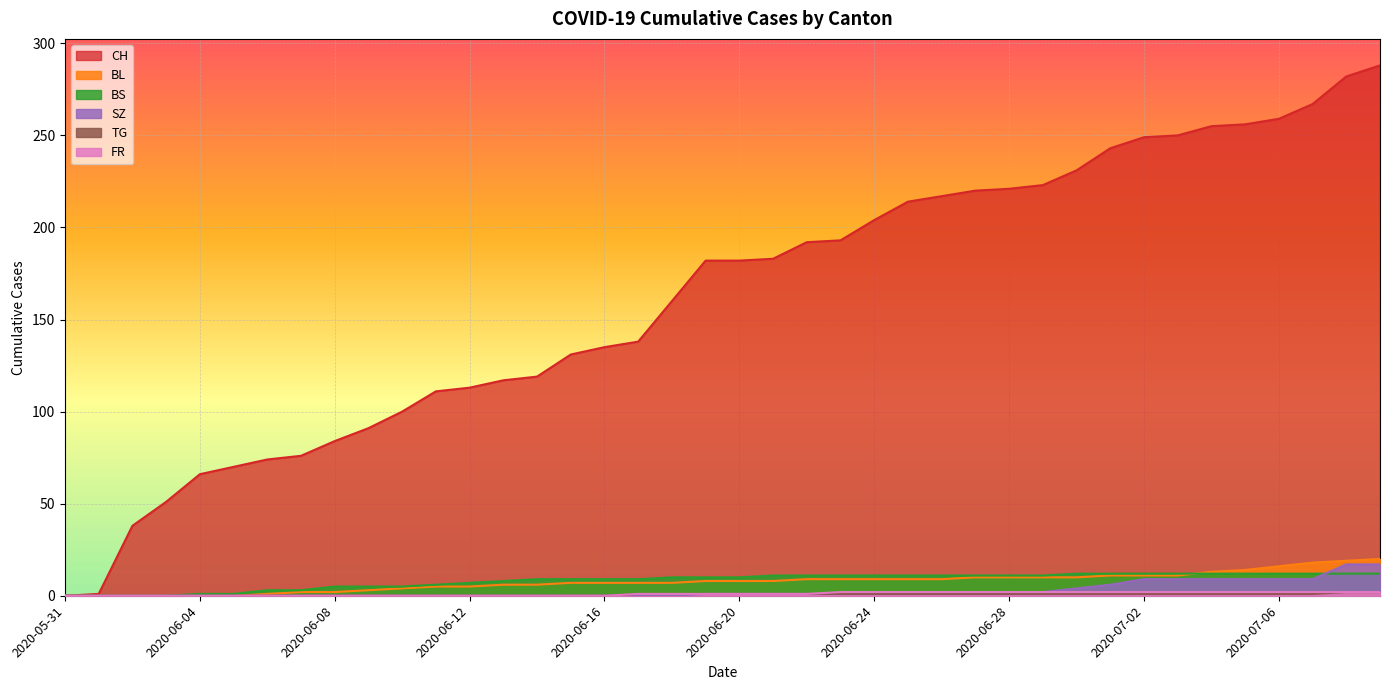

Is the value of TG at 2020-06-26 greater than the value of CH at 2020-07-06?

No